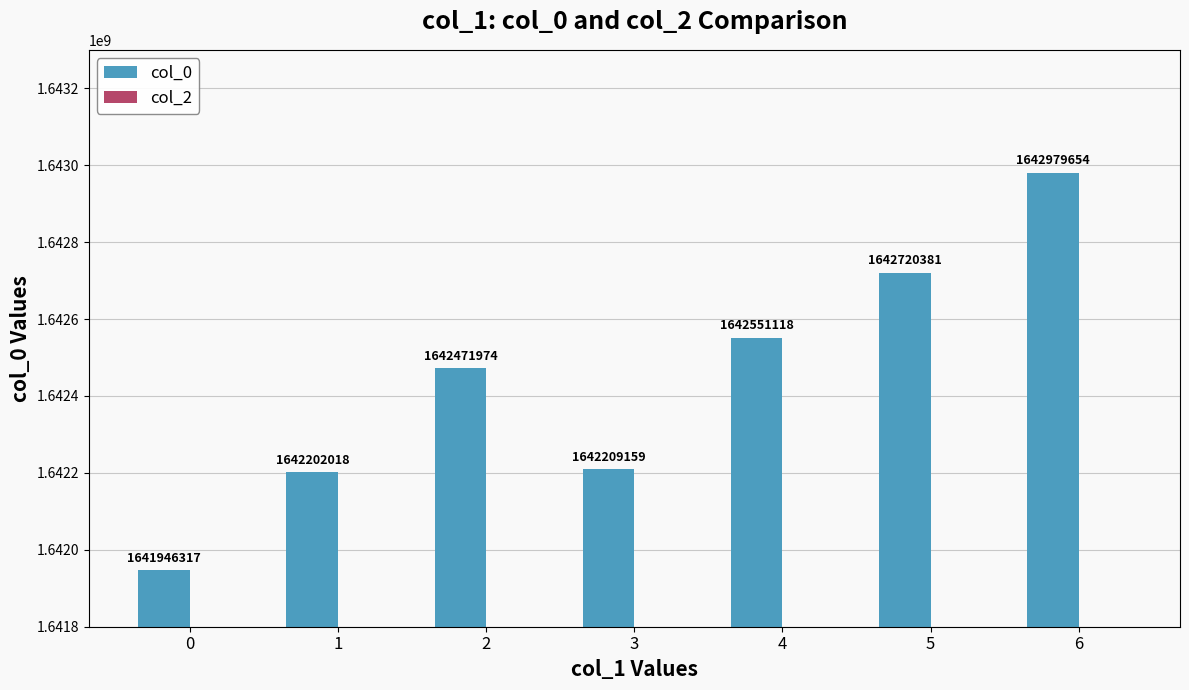

Does the chart contain stacked bars?

No